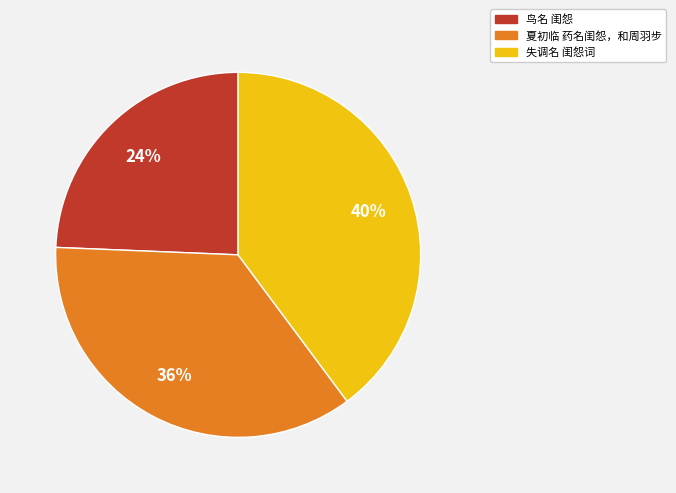

Which slice is the largest?

失调名 闺怨词